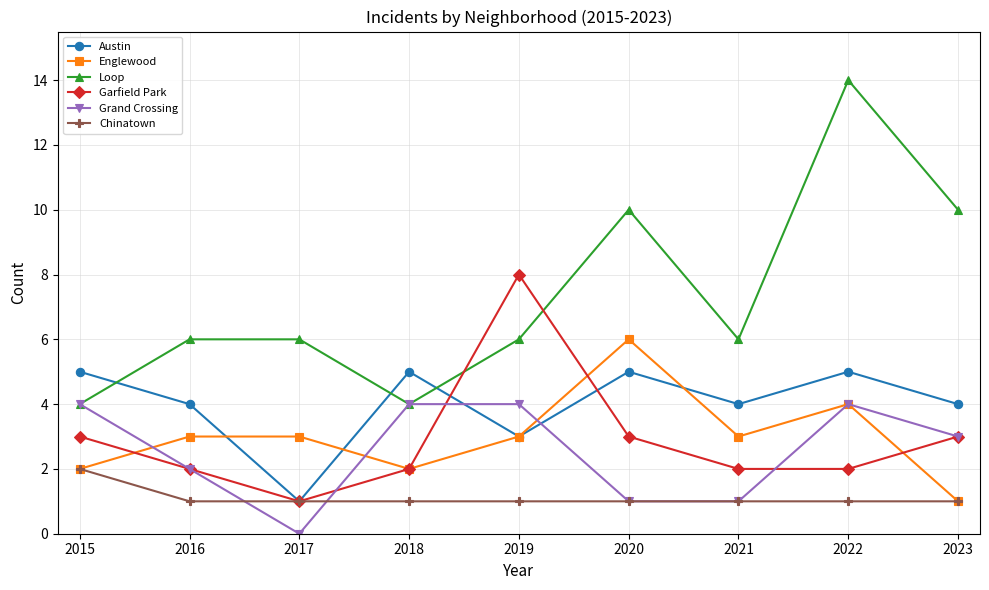

Which series has the largest range (max minus min)?

Loop